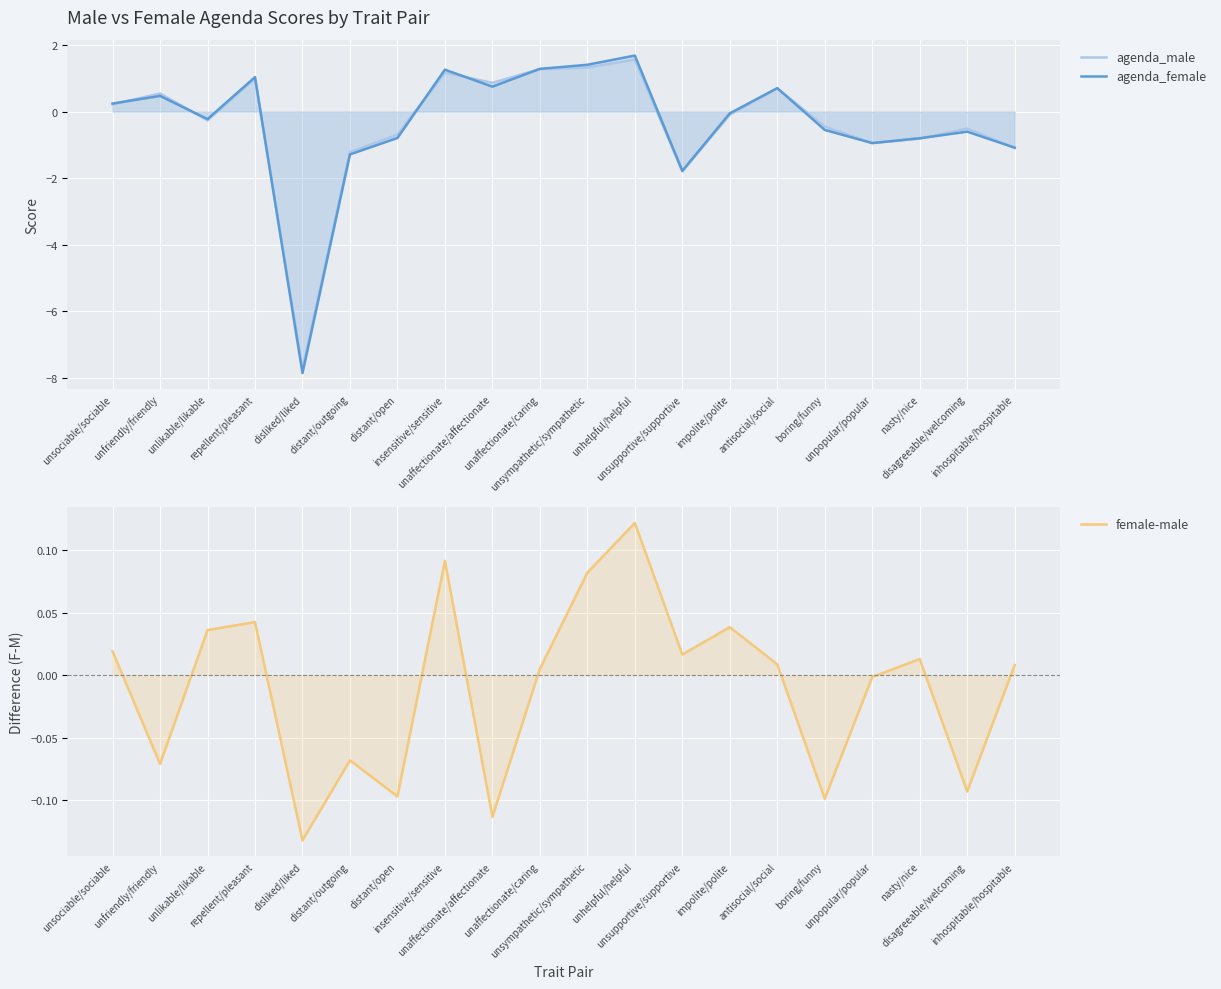

In agenda_male, how many points are lower than both neighbors (excluding endpoints)?

5